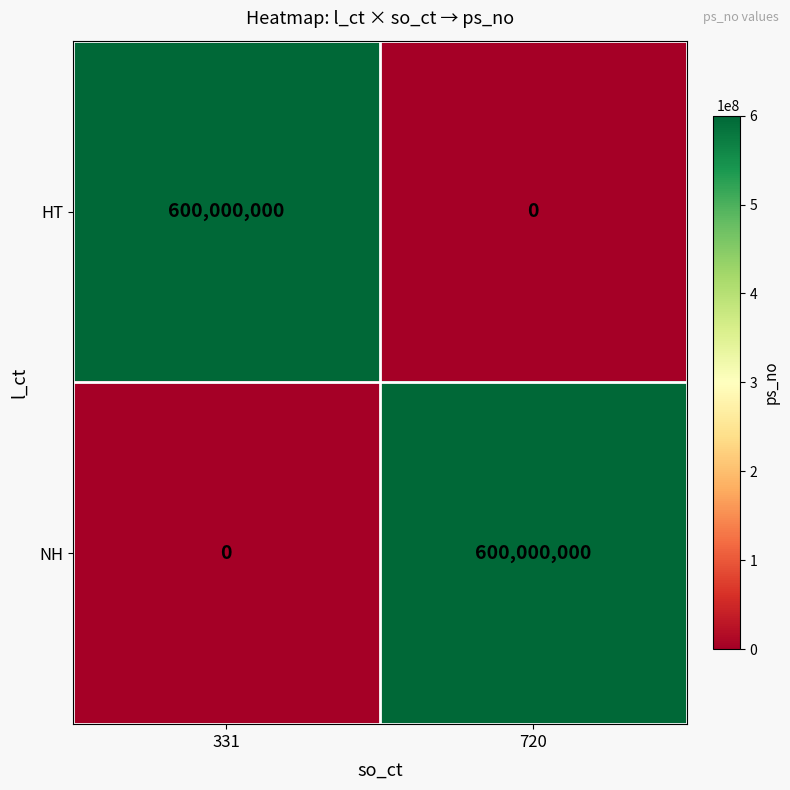

Is the value of HT at 720 greater than the value of NH at 720?

No